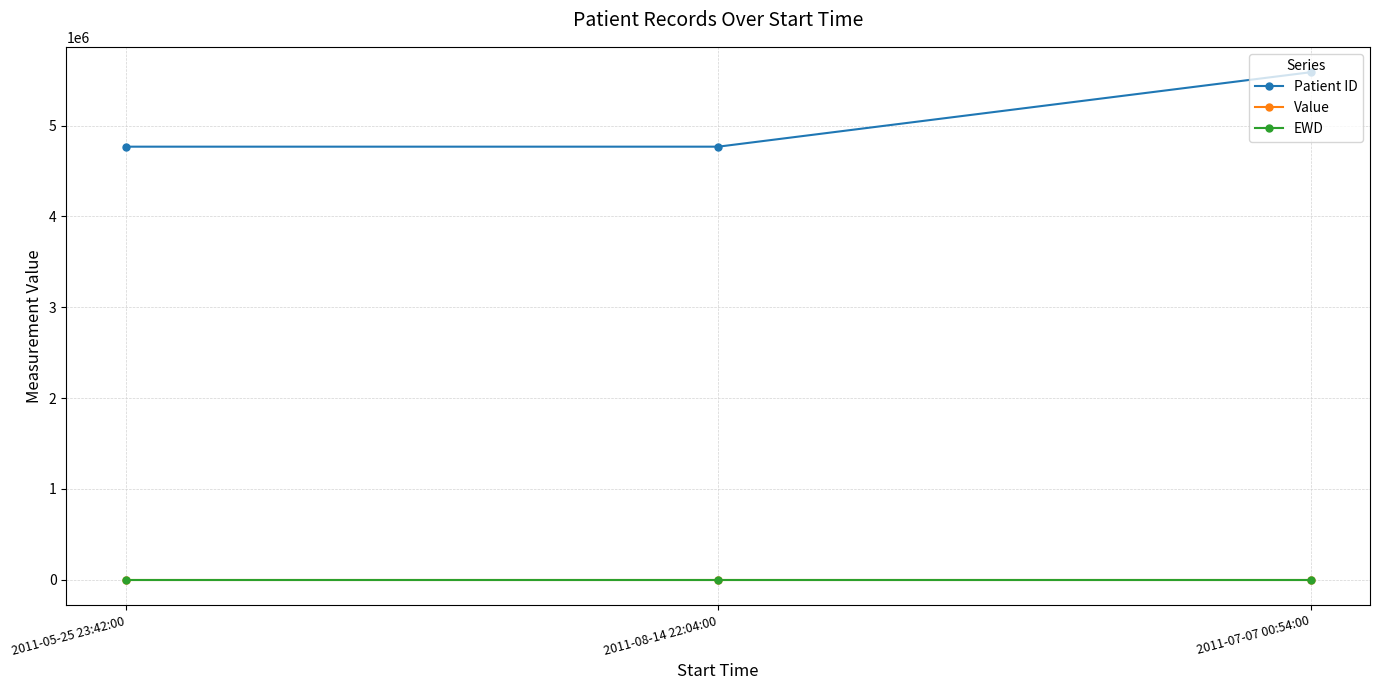

Is it true that Patient ID equals 4767436 at 2011-08-14 22:04:00?

True